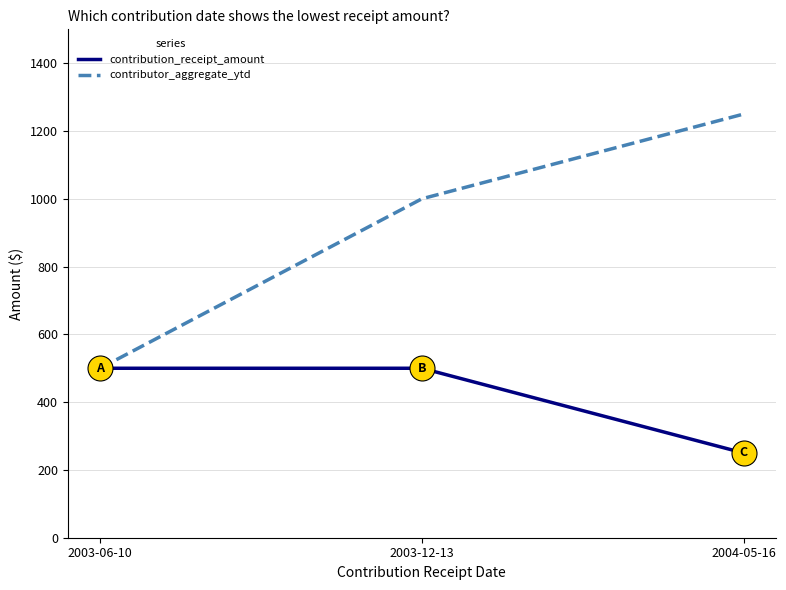

What is the sum of the contribution_receipt_amount values at 2004-05-16 and 2003-12-13?

750